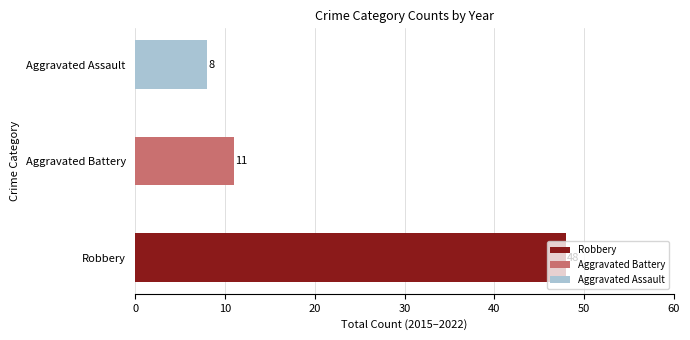

The value of Aggravated Assault at 2018 is 0. True or false?

False